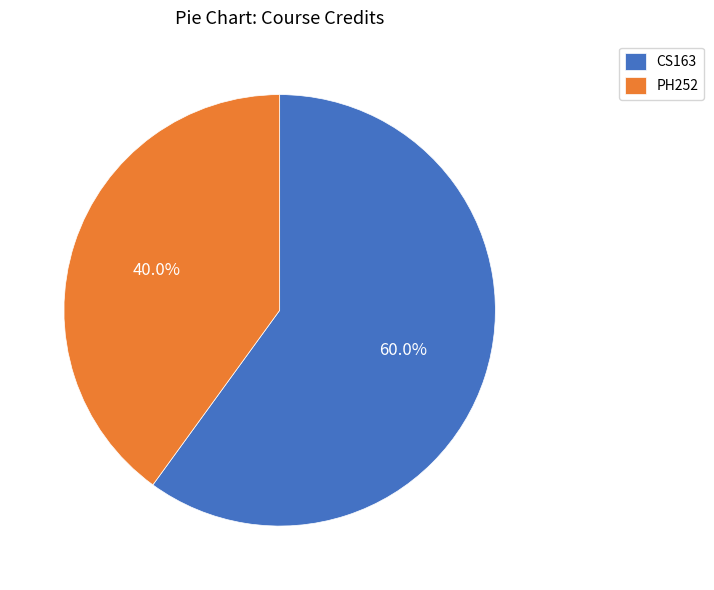

Which slice is the smallest?

PH252